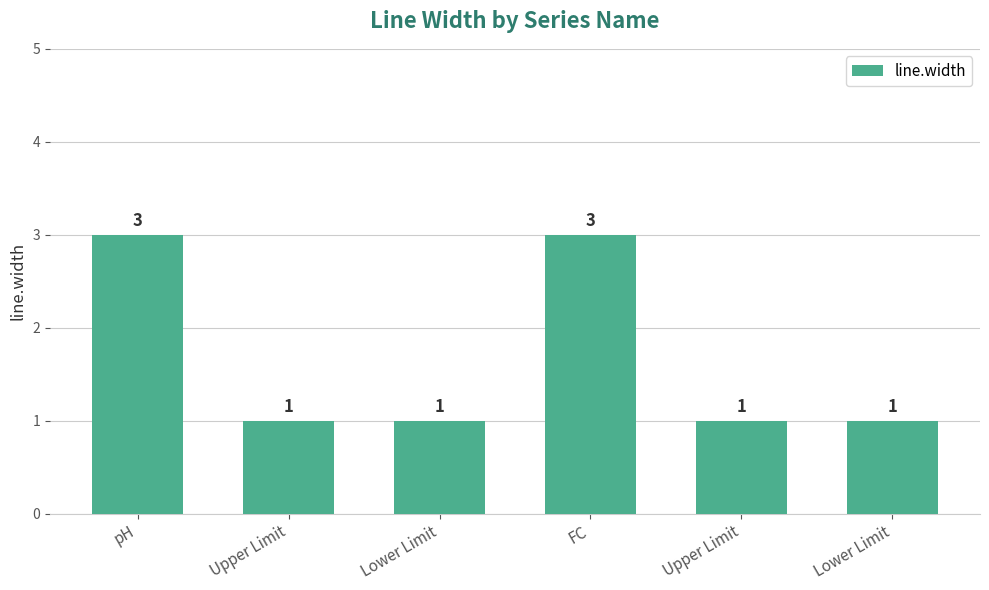

How many bars are there in total?

6